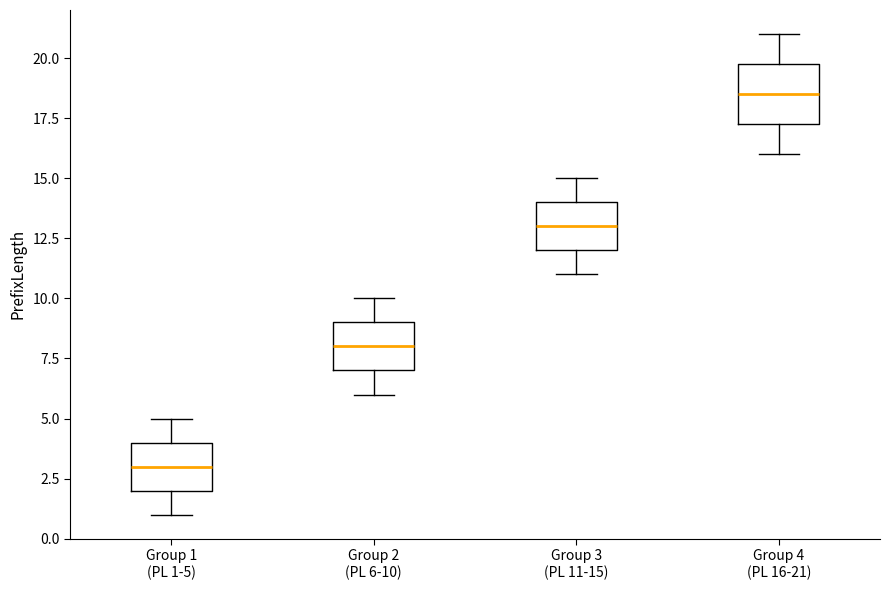

Which box is the tallest, from its lower edge to its upper edge?

Group 4 (PL 16-21)